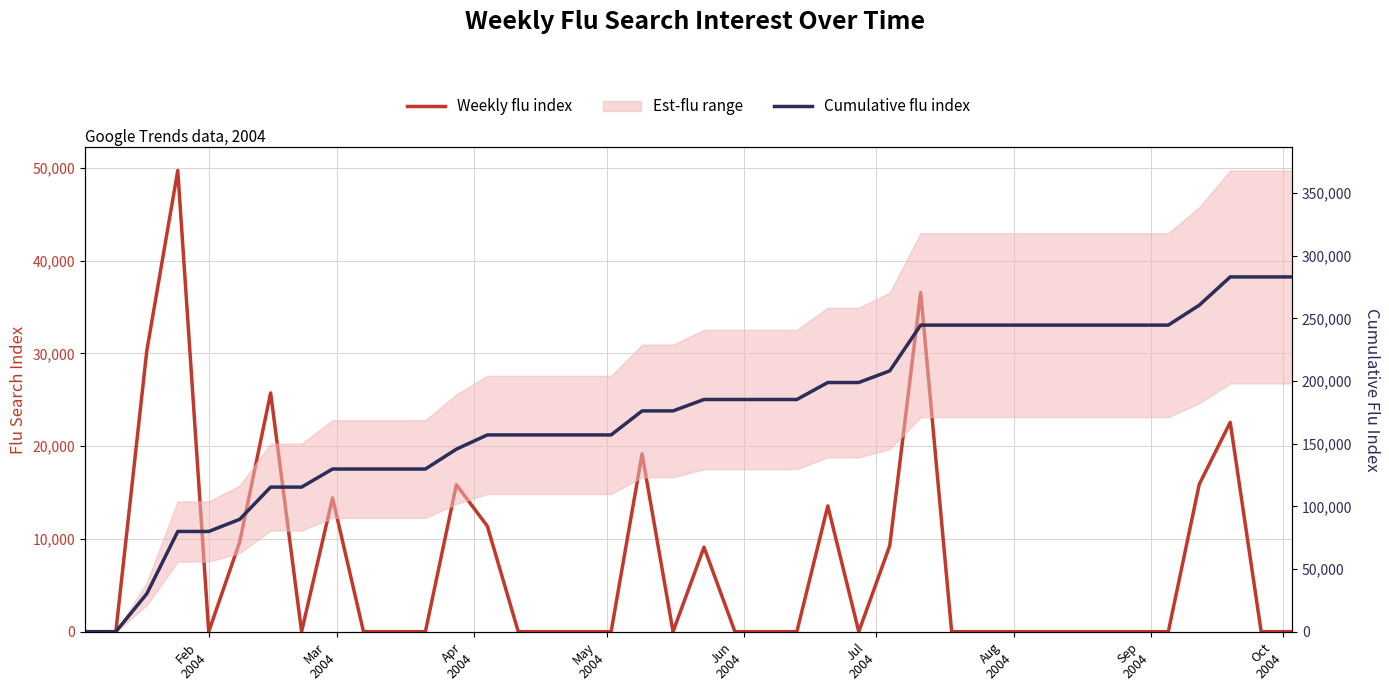

What is the maximum value for Cumulative flu index?

283173.5